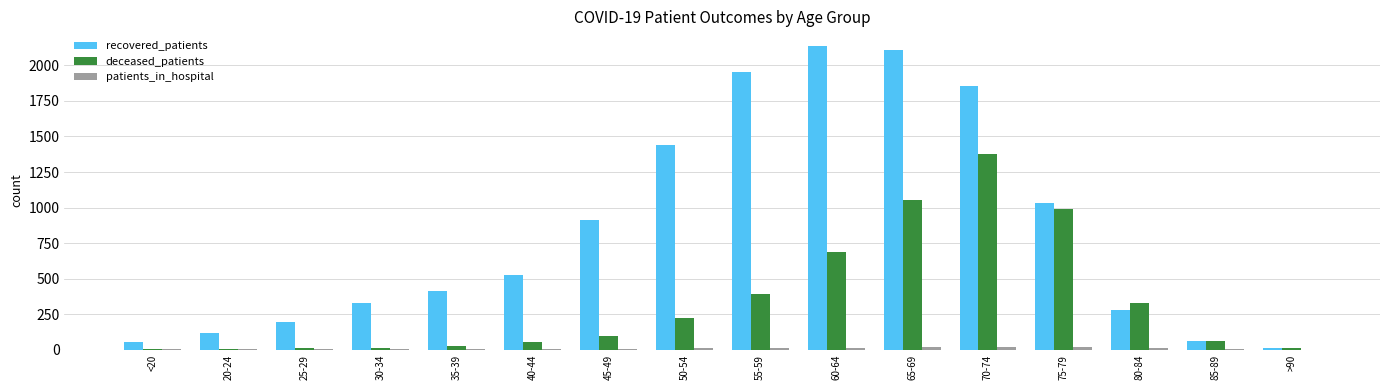

The value of recovered_patients at 55-59 is 1077. True or false?

False